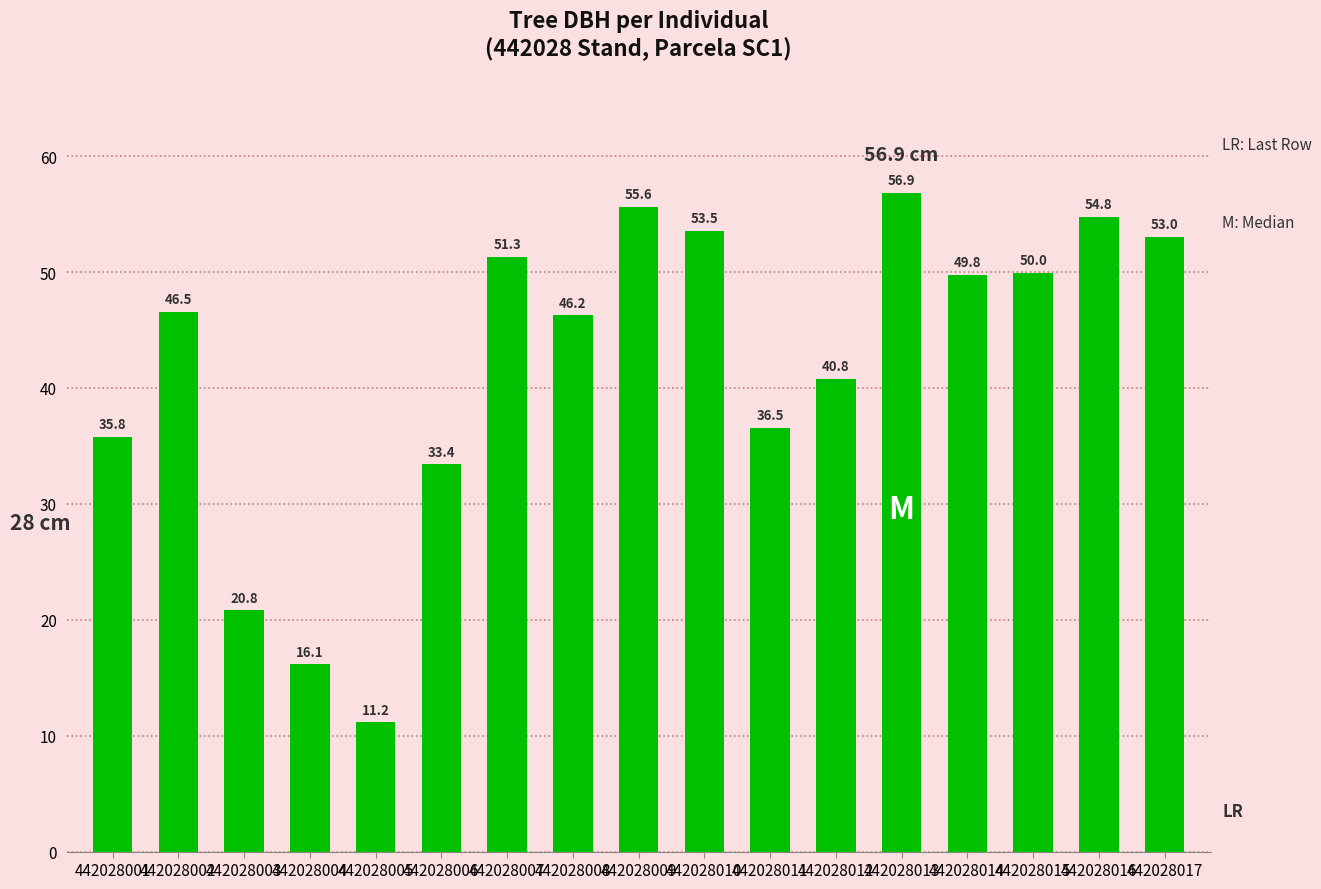

What is the value of the 14th bar from the left?

49.8